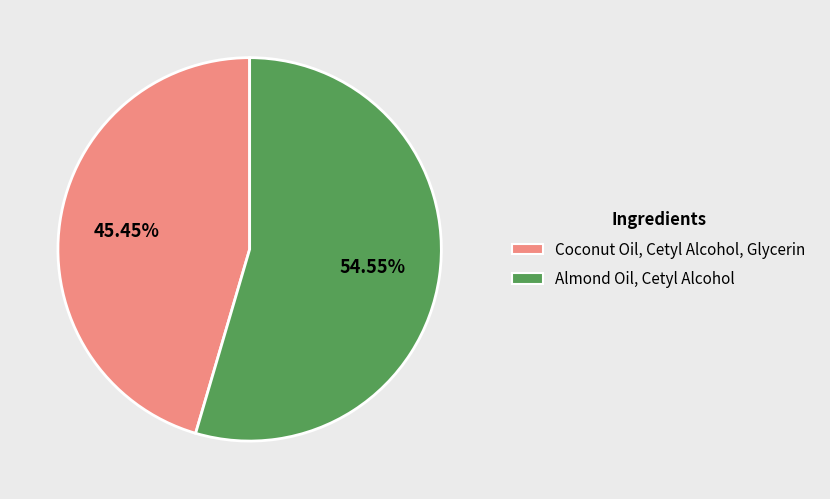

Which slice is the largest?

Almond Oil, Cetyl Alcohol